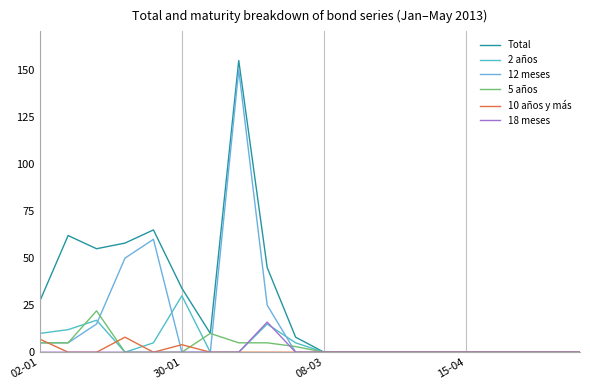

Which series has the largest total across all categories?

Total